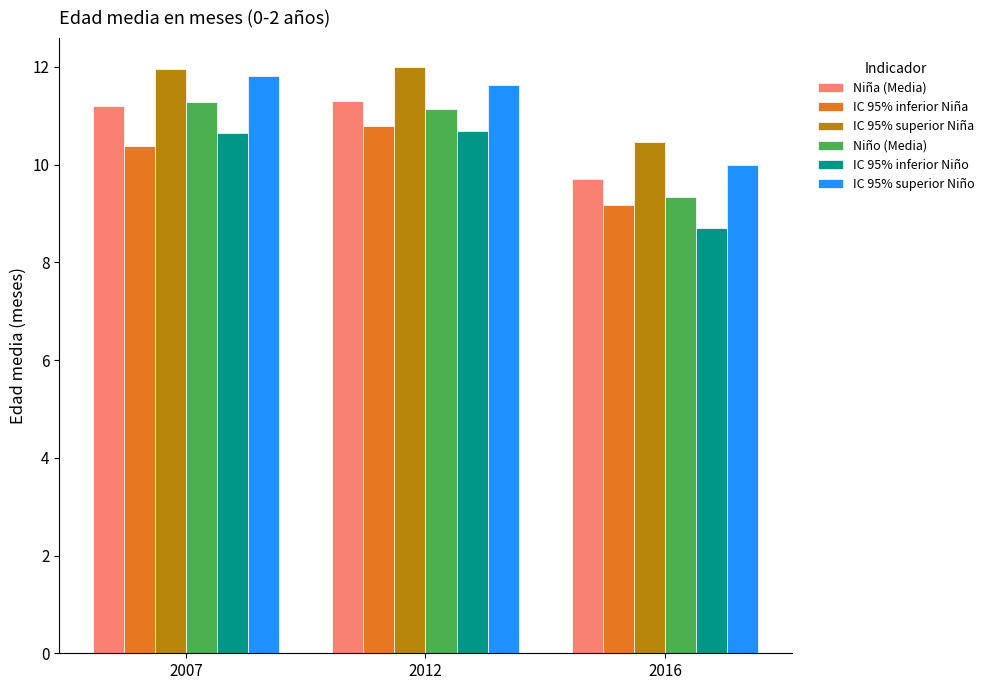

What is the total value across all series at 2012?

67.5